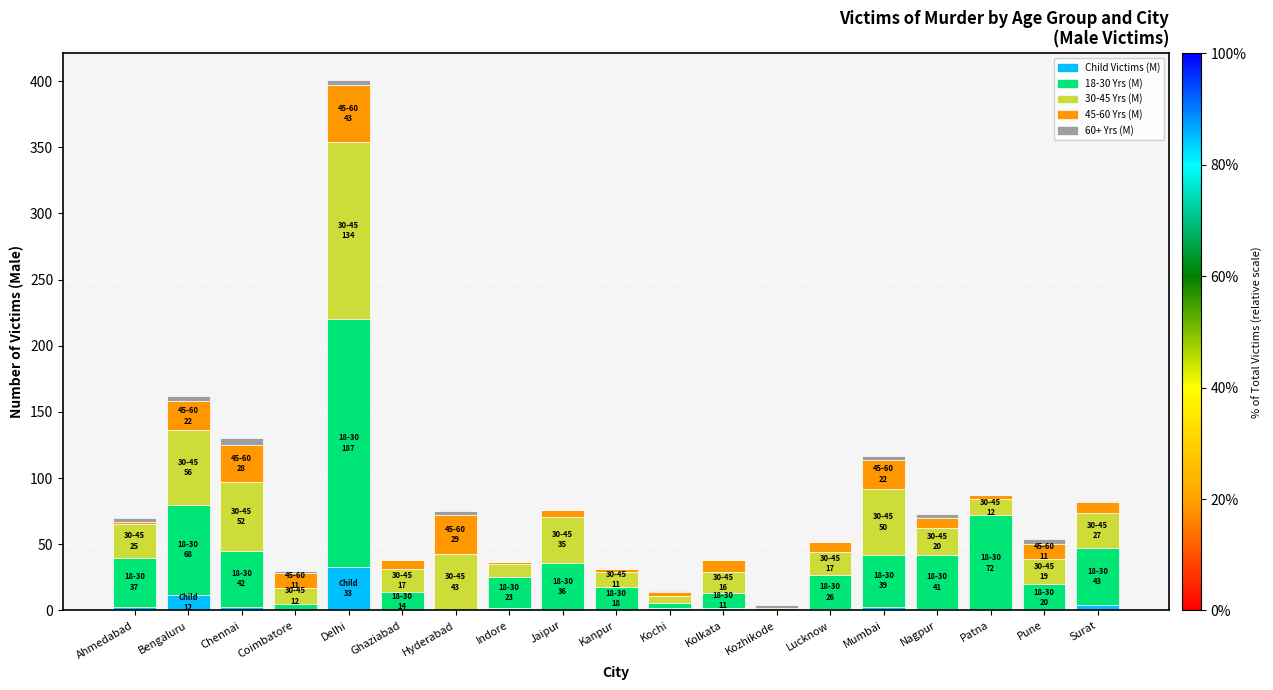

At which category is the sum across all series the highest?

Delhi